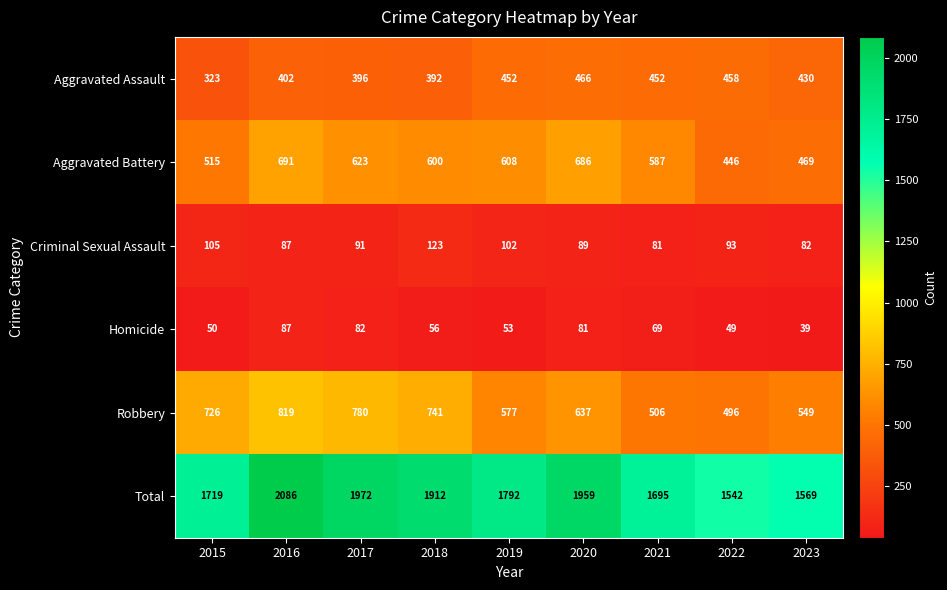

What is the minimum value shown in the chart?

39